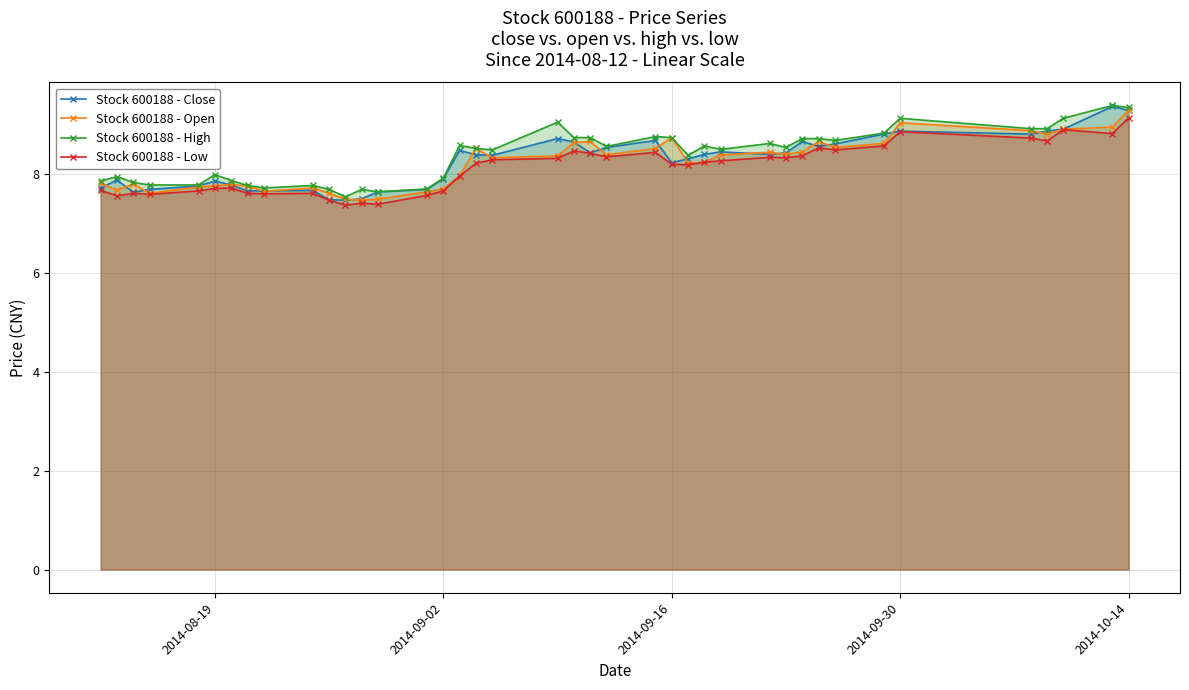

At which label does Stock 600188 - Open reach its peak?

2014-10-14